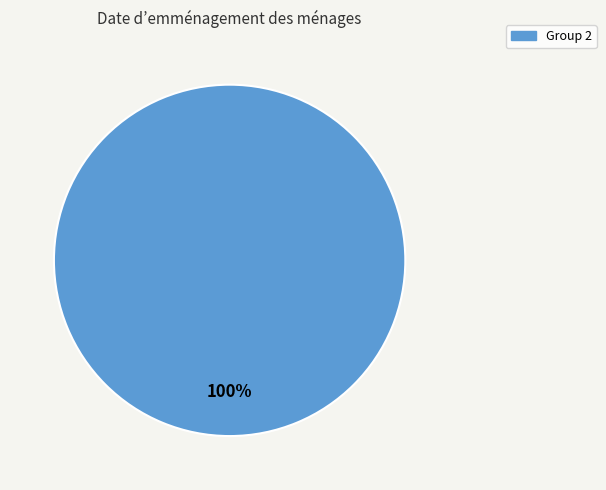

Does any single category account for the majority?

Yes